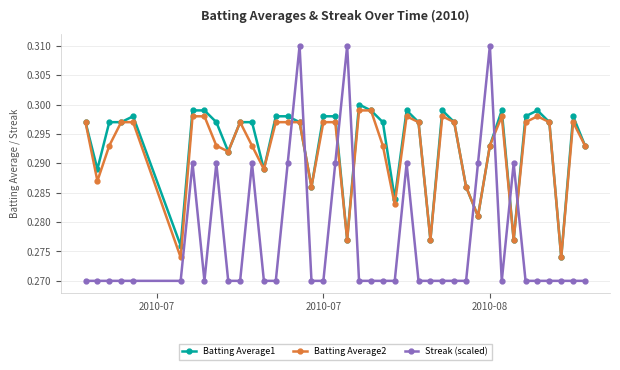

What are all the series names shown in the legend?

Batting Average1, Batting Average2, Streak (scaled)